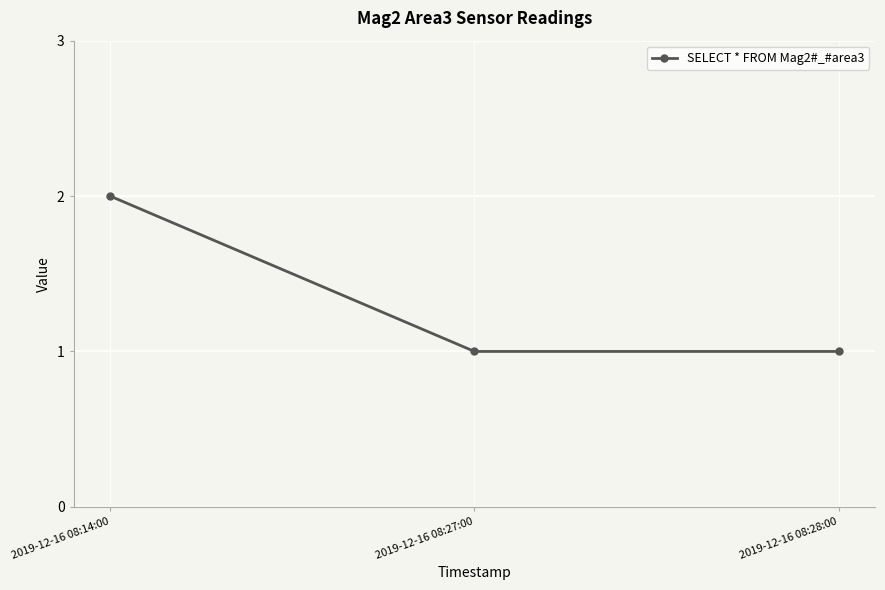

What is the label of the 3rd point from the right?

2019-12-16 08:14:00